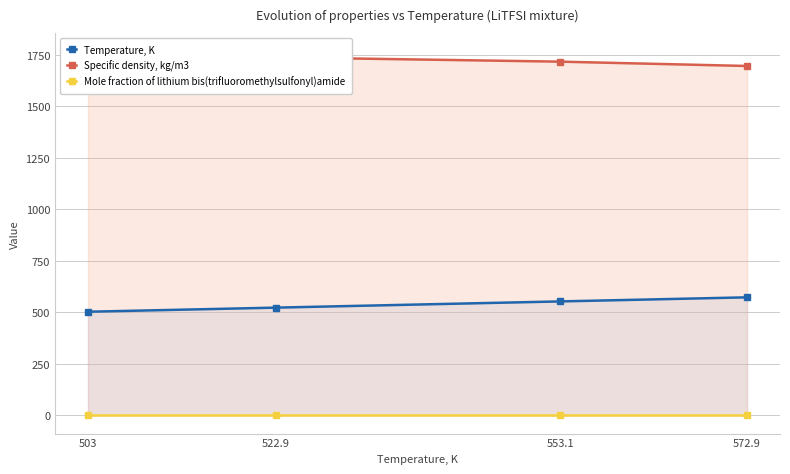

Which series has the largest total across all categories?

Specific density, kg/m3